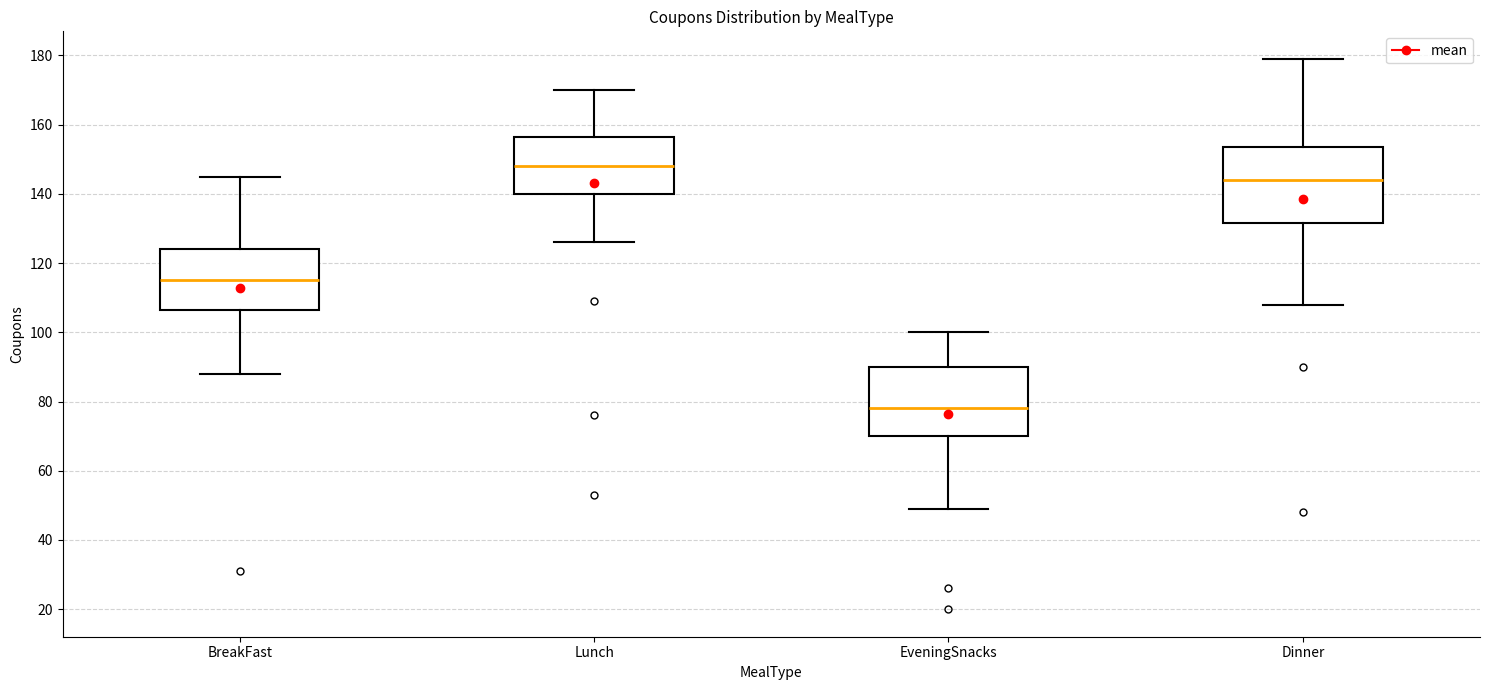

Reading left to right, read every box against the y-axis: the position of its median line, the range the box covers, and the ends of its whiskers. The values are not printed on the chart, so give them approximately, as read against the axis.

BreakFast: median 116, box 106 to 124, whiskers 88 to 146
Lunch: median 148, box 140 to 156, whiskers 126 to 170
EveningSnacks: median 78, box 70 to 90, whiskers 50 to 100
Dinner: median 144, box 132 to 154, whiskers 108 to 180